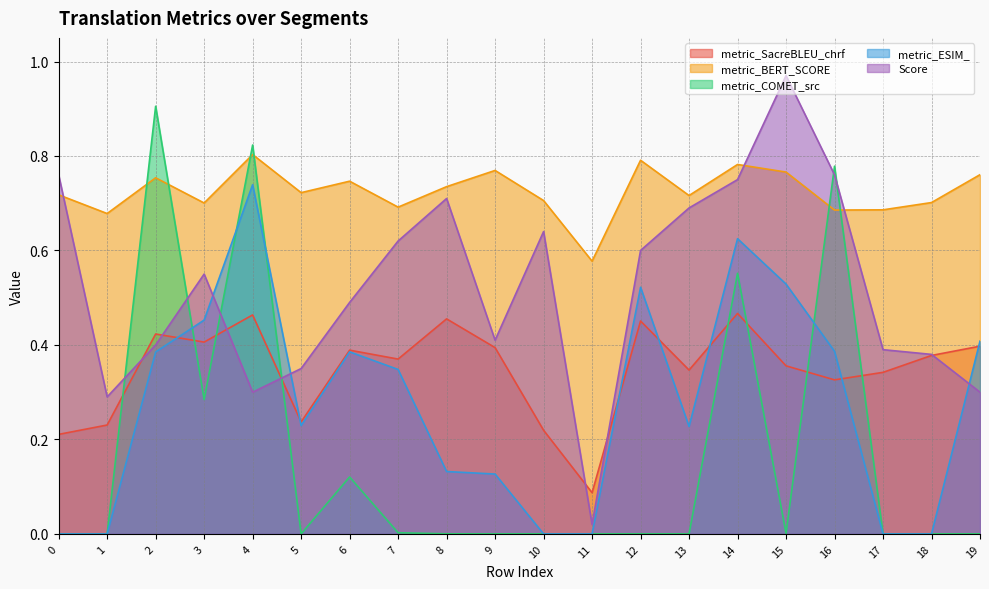

List the series in order of their peak value, highest first.

Score, metric_COMET_src, metric_BERT_SCORE, metric_ESIM_, metric_SacreBLEU_chrf